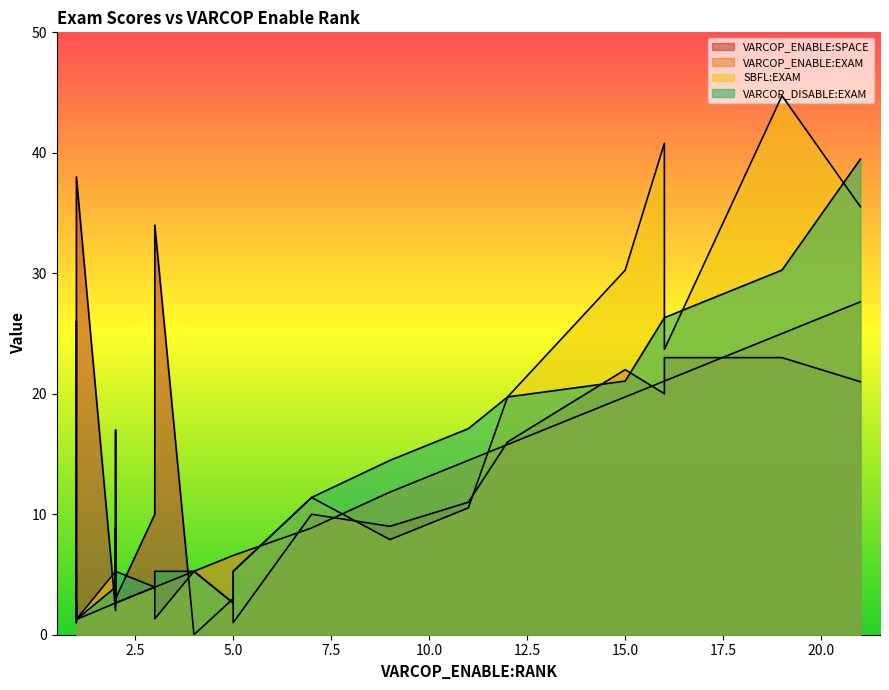

Count the number of categories in the chart.

24